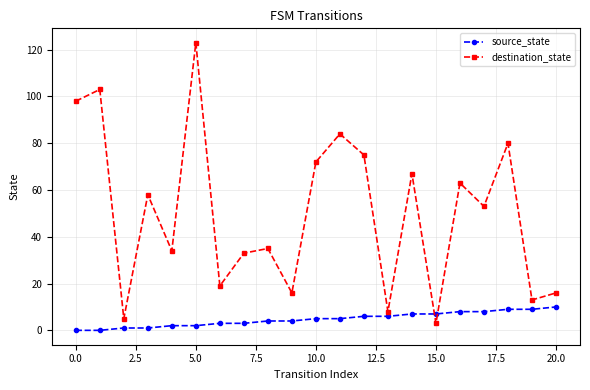

What is the highest value of the source_state series?

10